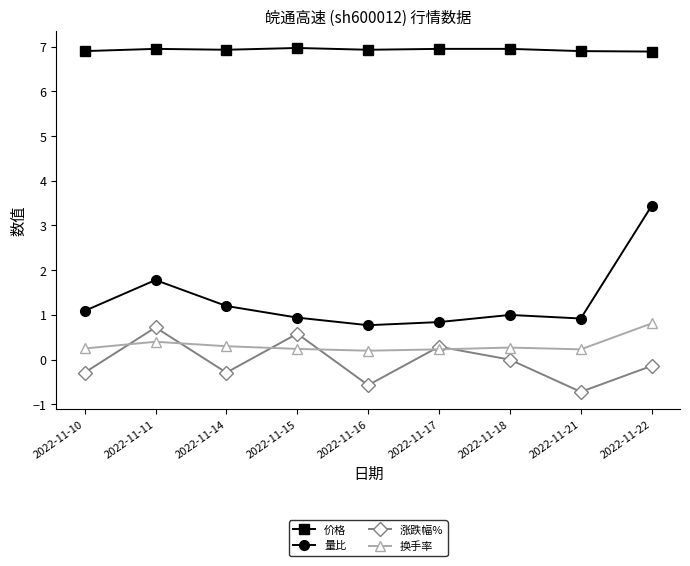

Which series changed the most between 2022-11-11 and 2022-11-22?

量比